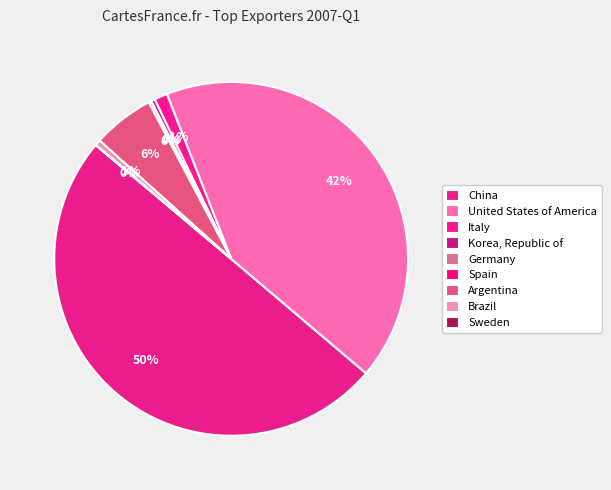

How many segments does this pie chart have?

9